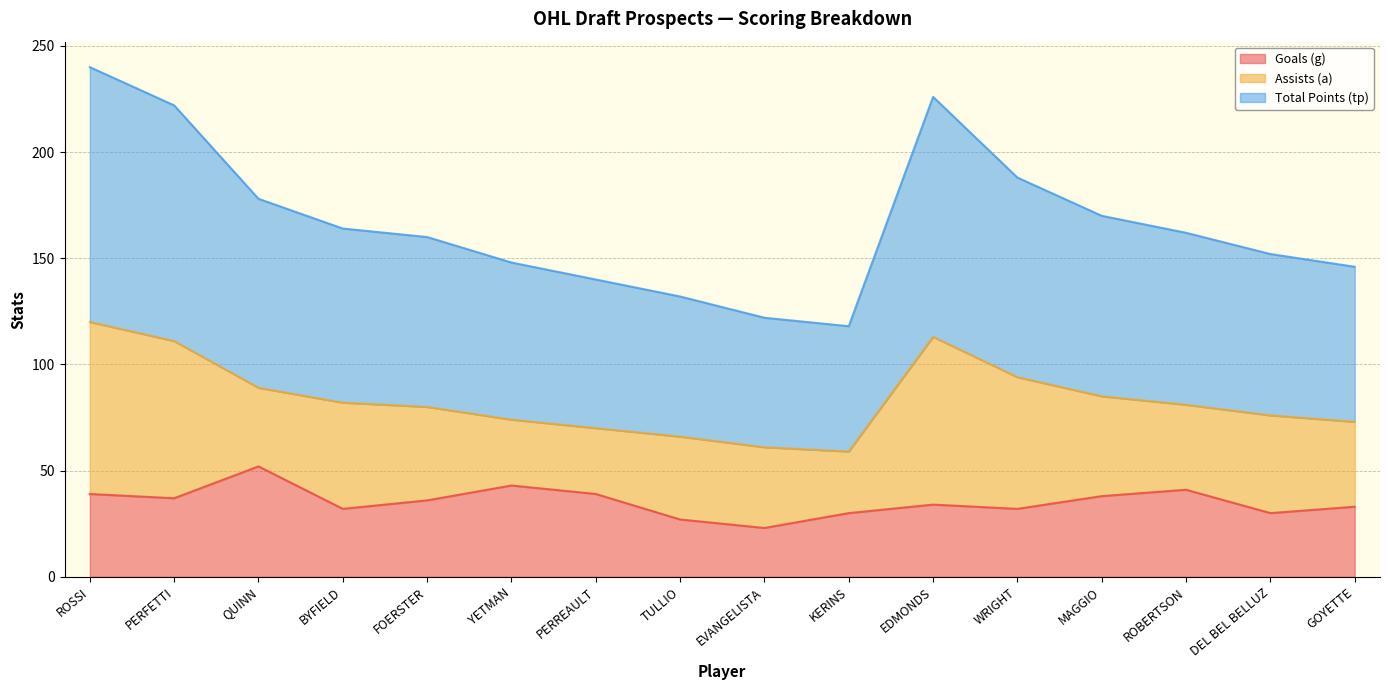

The value of Goals (g) at GOYETTE is 59. True or false?

False